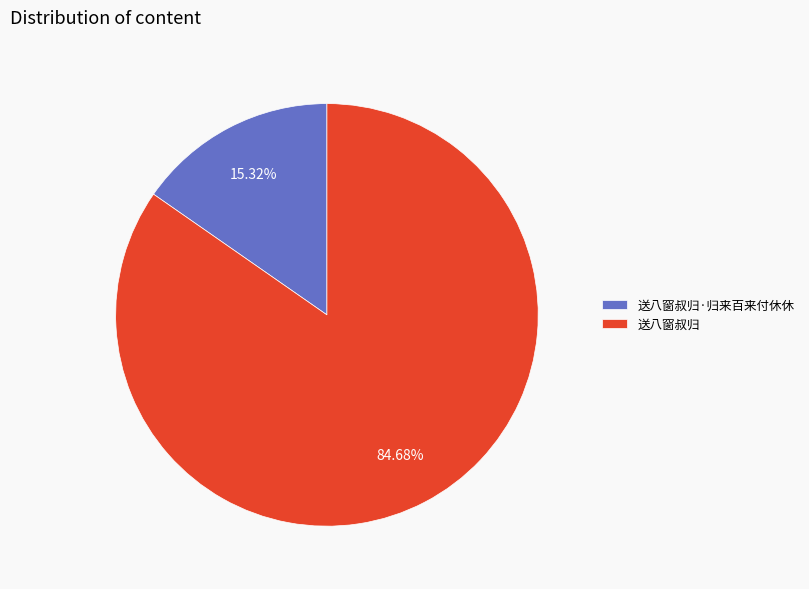

To the nearest percent, what is the difference between the largest and smallest slice percentages?

69%